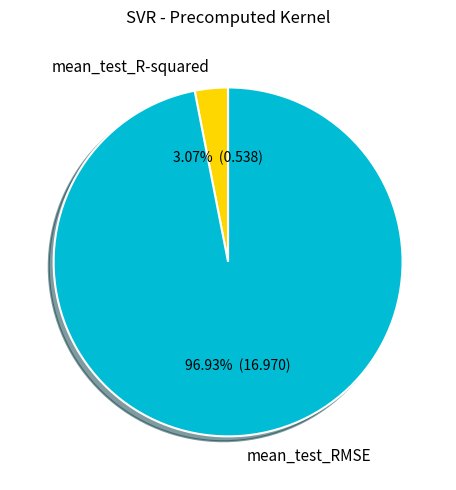

Is mean_test_R-squared the majority of the pie?

No